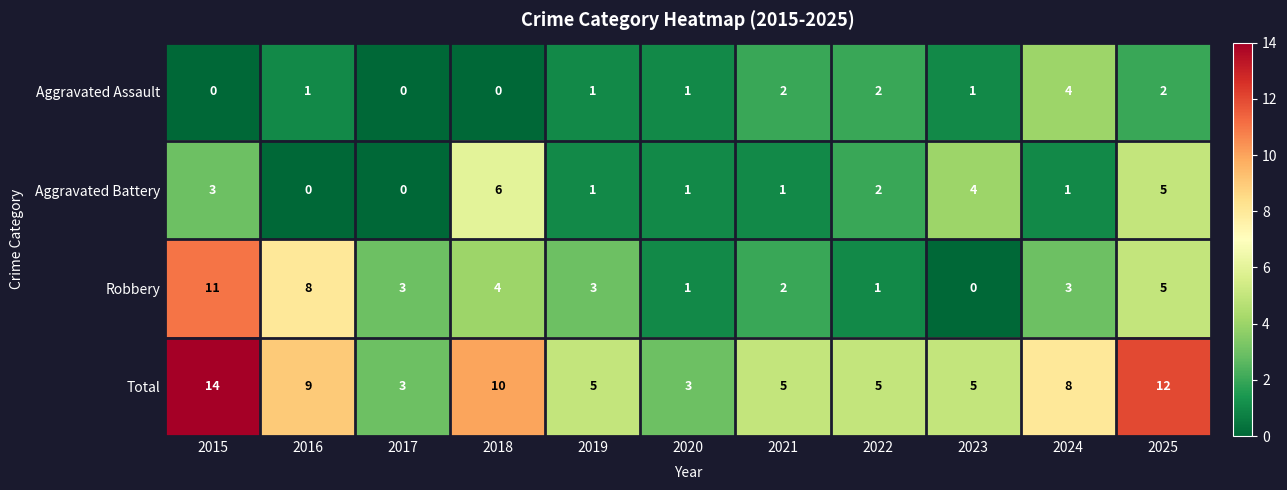

At which category does the chart reach its peak across all series?

2015